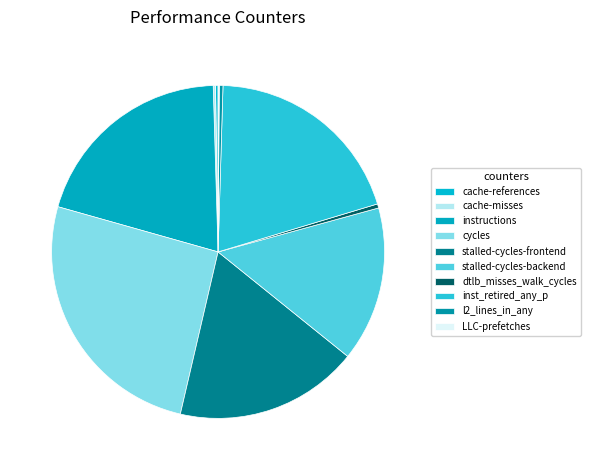

How many slices are in this pie chart?

10